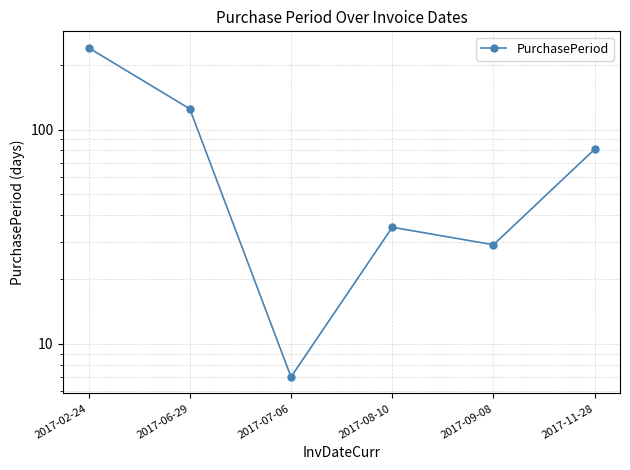

How many points are lower than both their immediate neighbors (excluding endpoints)?

2